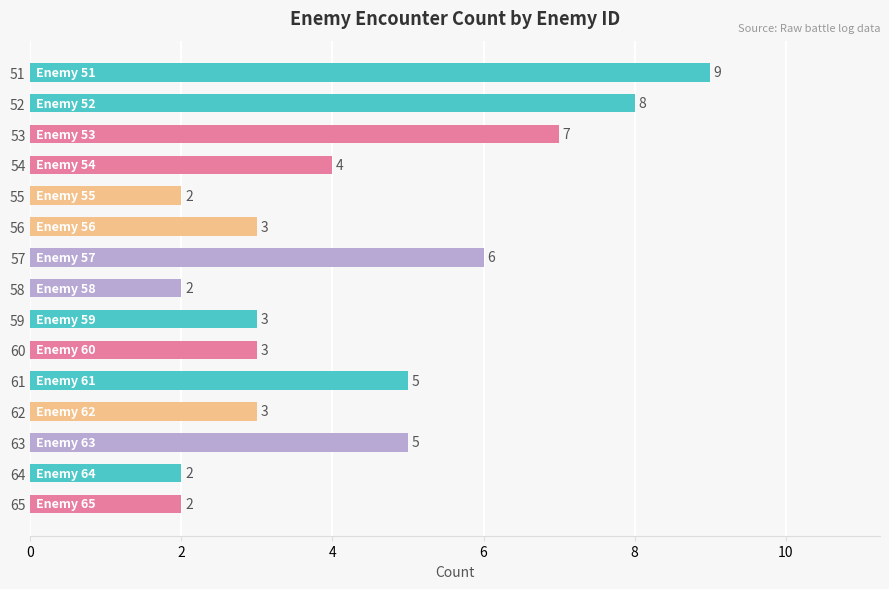

Reading top to bottom, extract all data points from this chart.

51=9	52=8	53=7	54=4	55=2	56=3	57=6	58=2	59=3	60=3	61=5	62=3	63=5	64=2	65=2